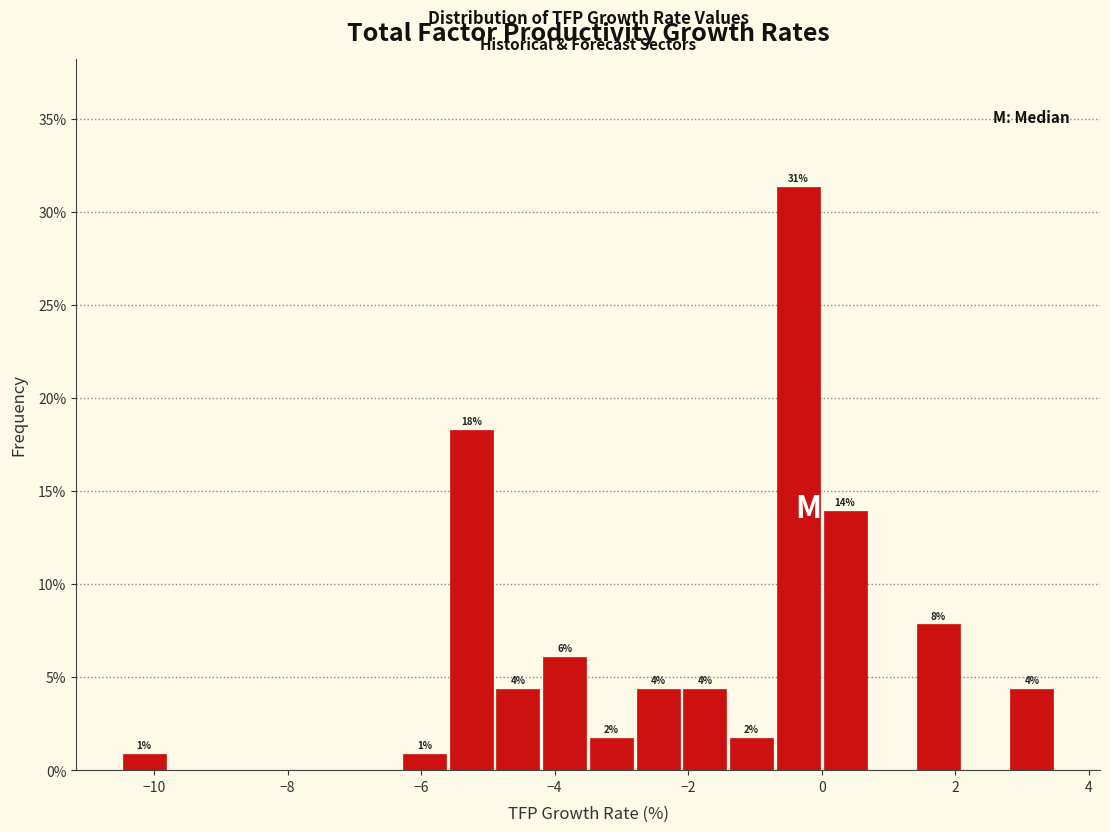

Around what value on the x-axis is the tallest bar? Give the approximate position of its centre, as read against the axis.

-0.4